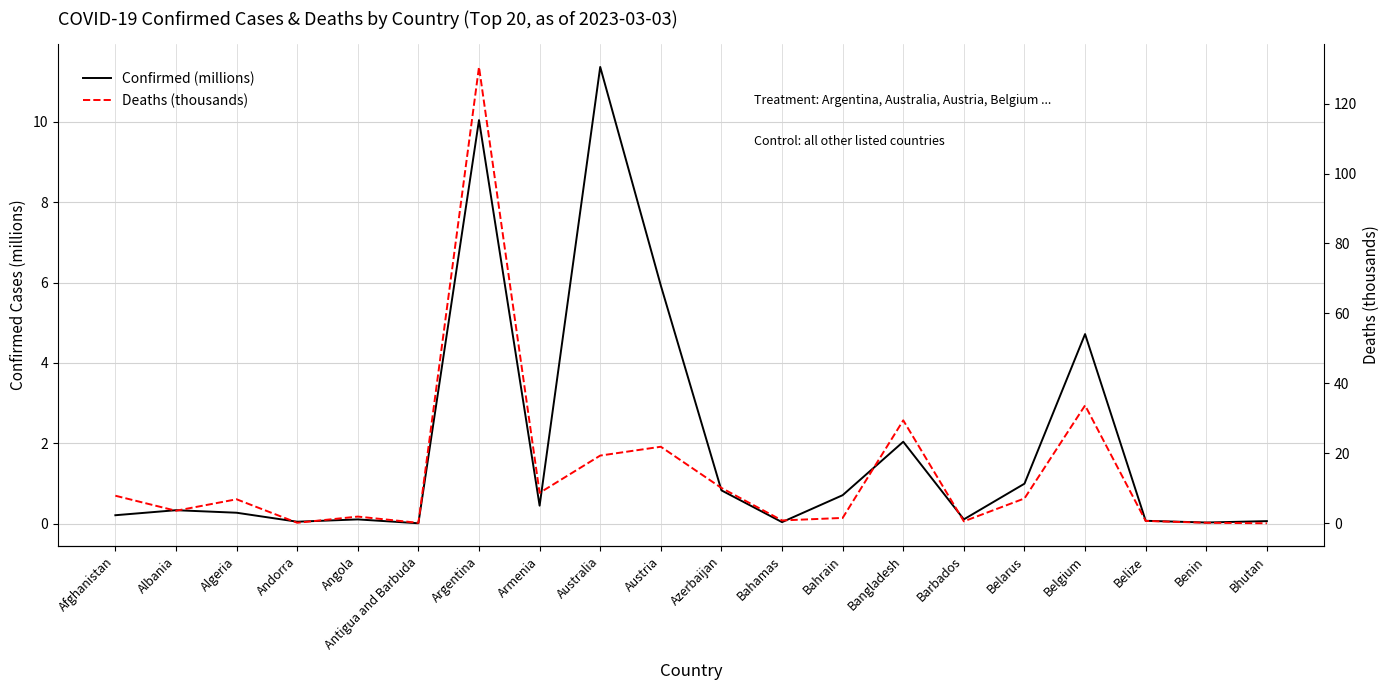

What are all the series names shown in the legend?

Confirmed (millions), Deaths (thousands)